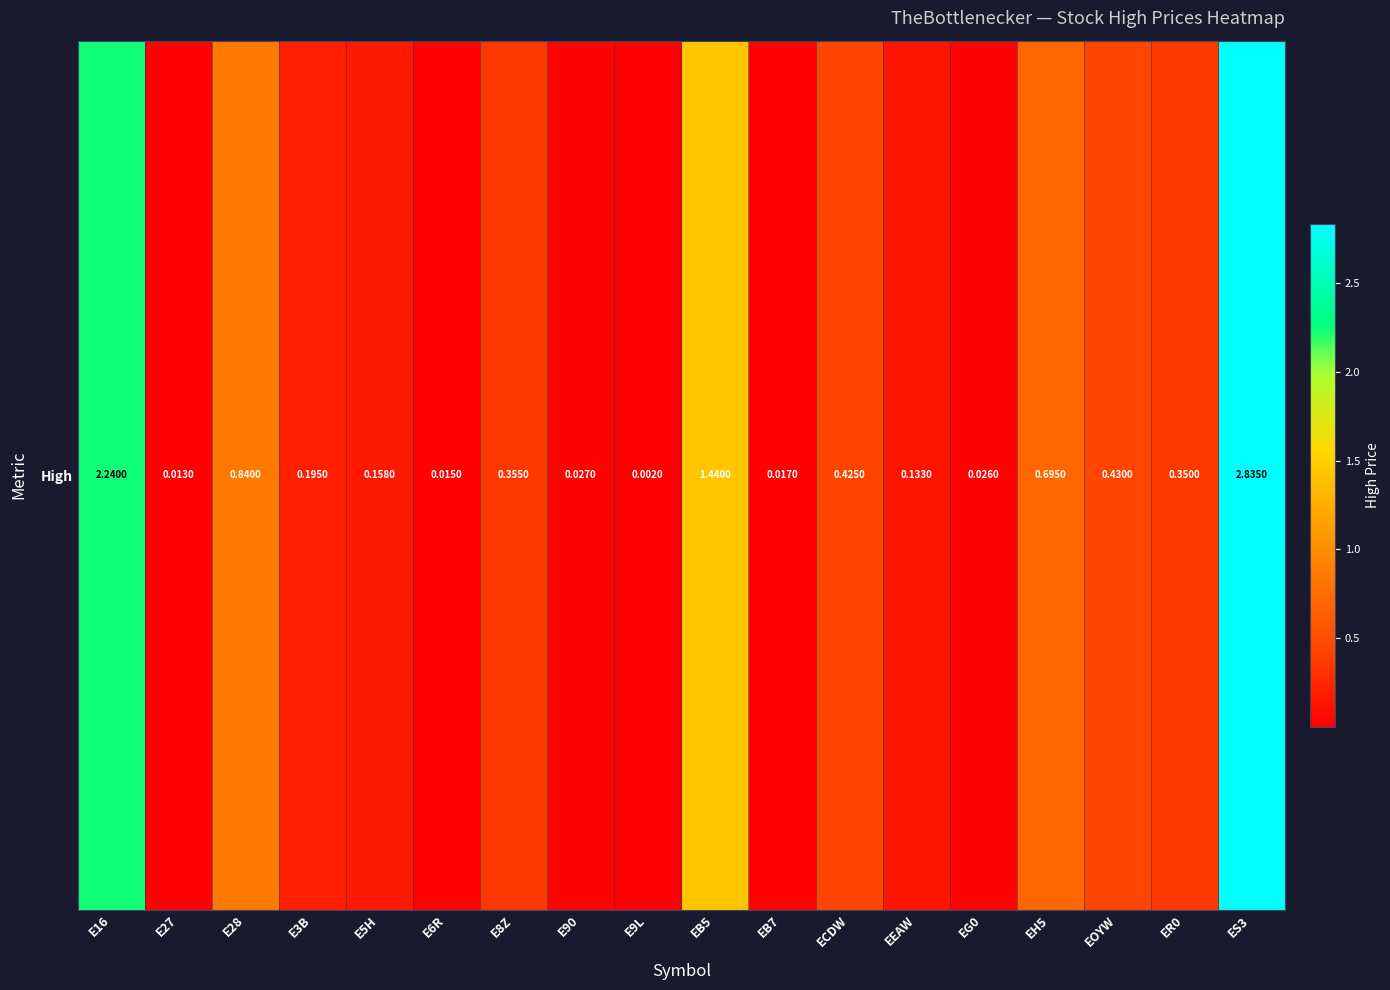

What is the greatest value displayed?

2.8